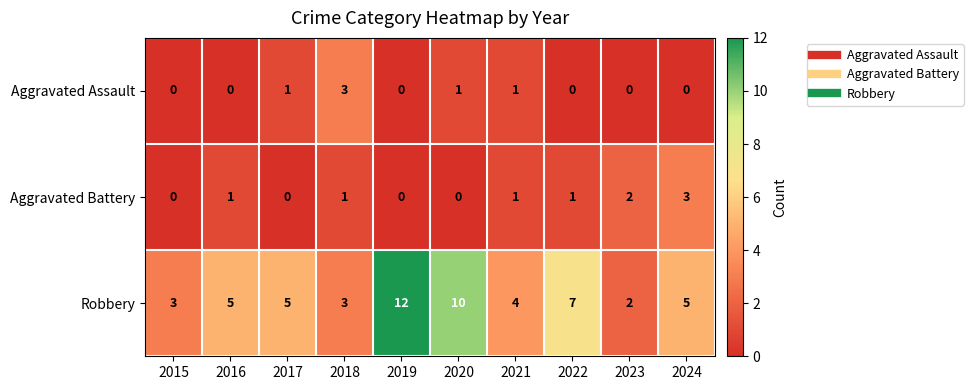

Which series has the largest range (max minus min)?

Robbery